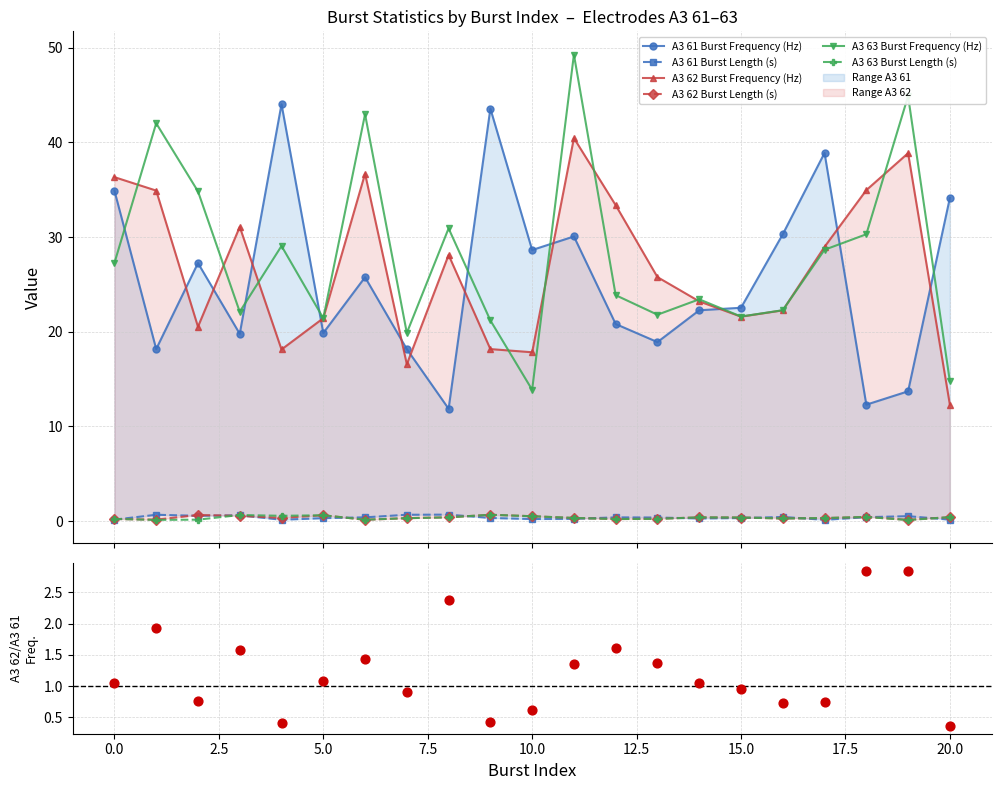

Is the value of A3 63 Burst Length (s) at 16 greater than the value of A3 63 Burst Frequency (Hz) at 4?

No